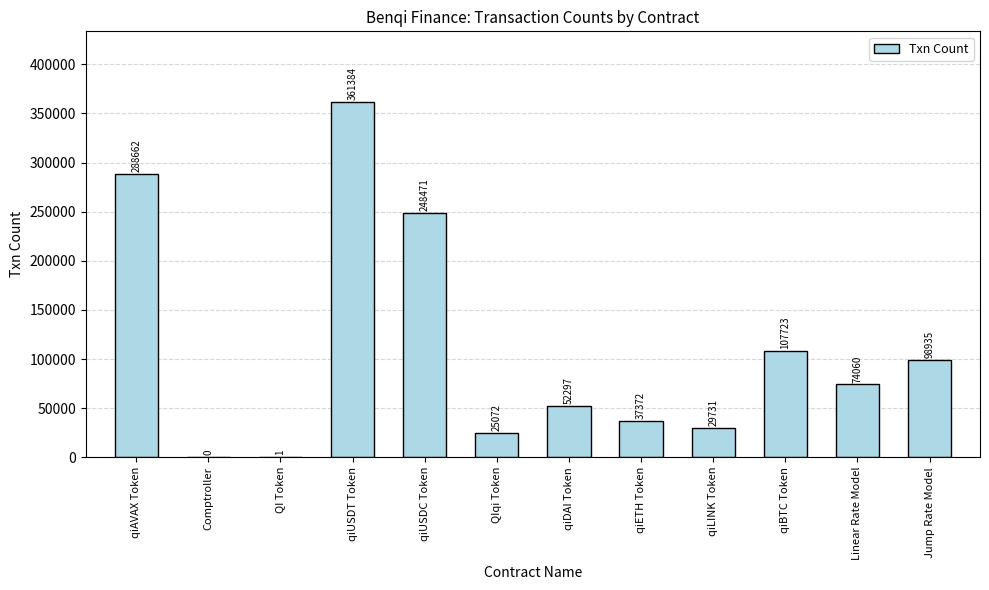

What is the sum of the values at qiLINK Token and qiAVAX Token?

318393